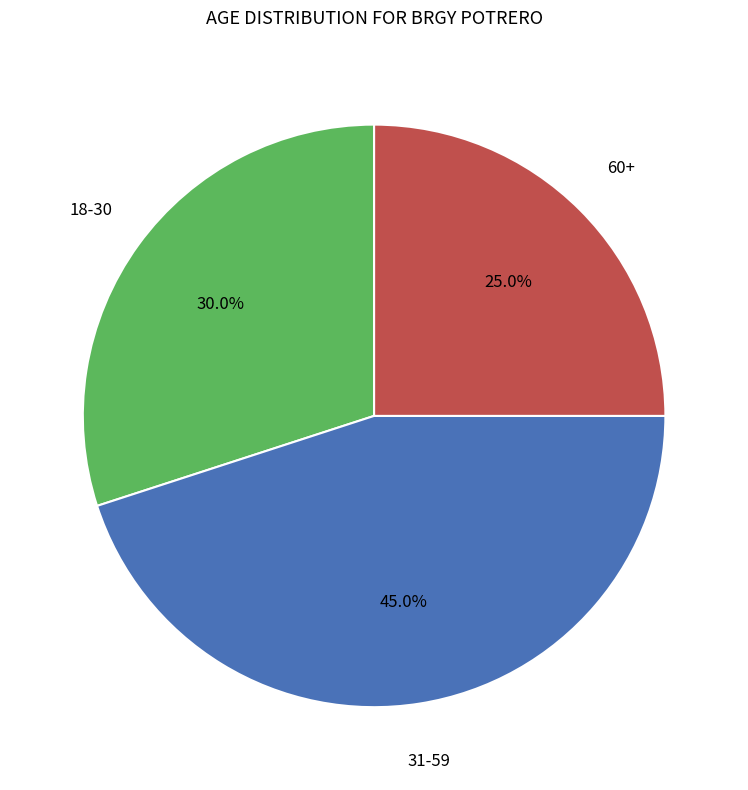

What is the smallest slice in the pie chart?

60+